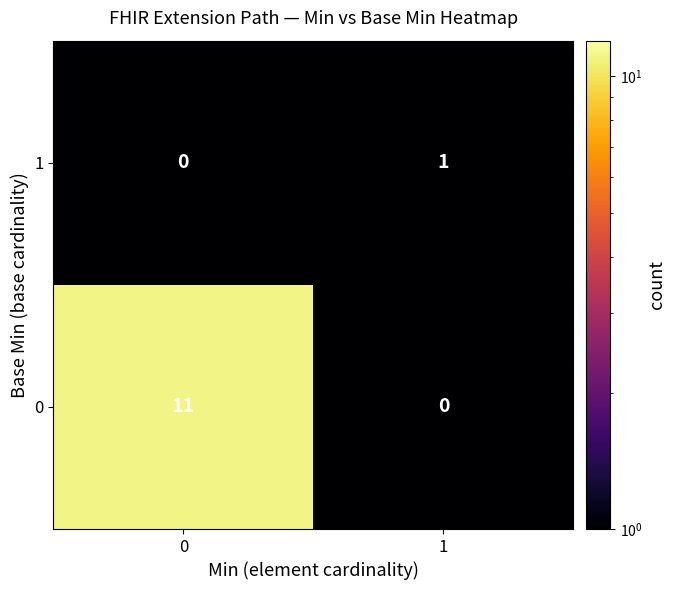

Which series changed the most between 0 and 1?

row_0